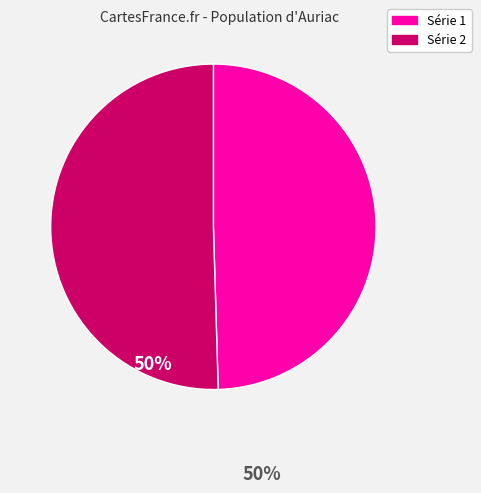

Is there any slice that represents more than half of the pie?

Yes